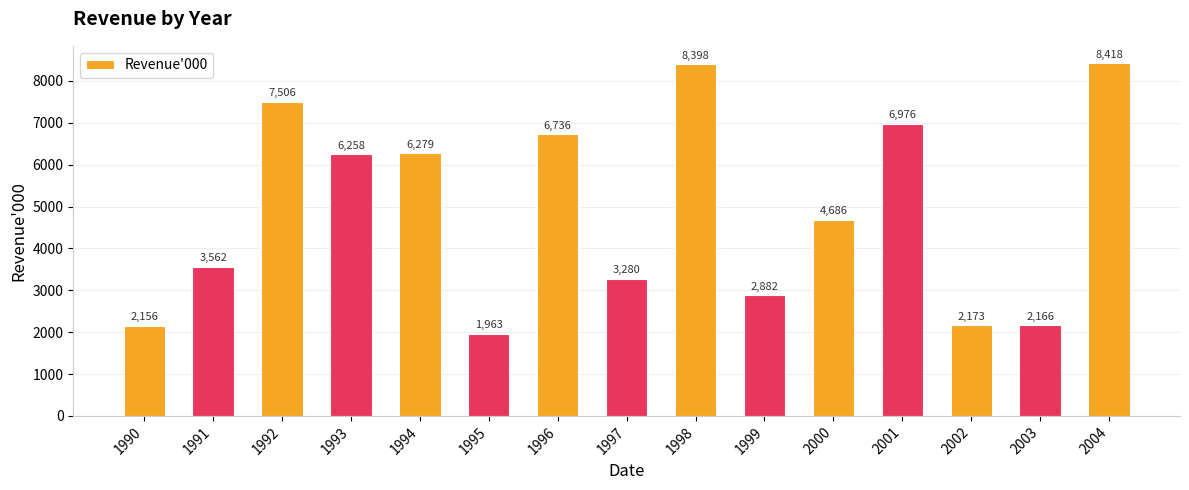

What is the sum of the values at 1998 and 1996?

15134